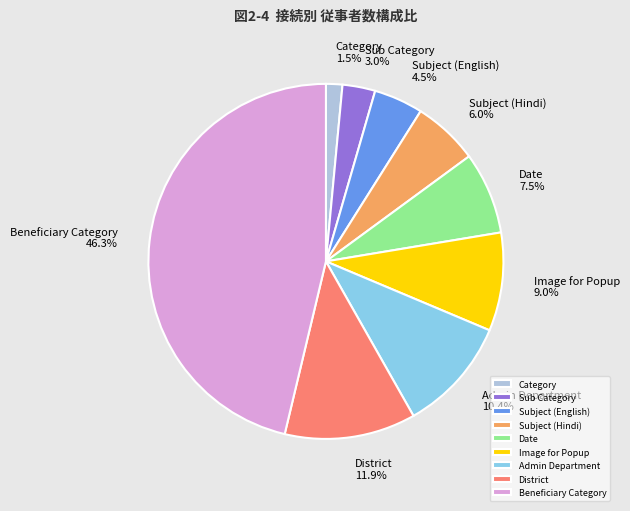

Is Subject (Hindi) the majority of the pie?

No